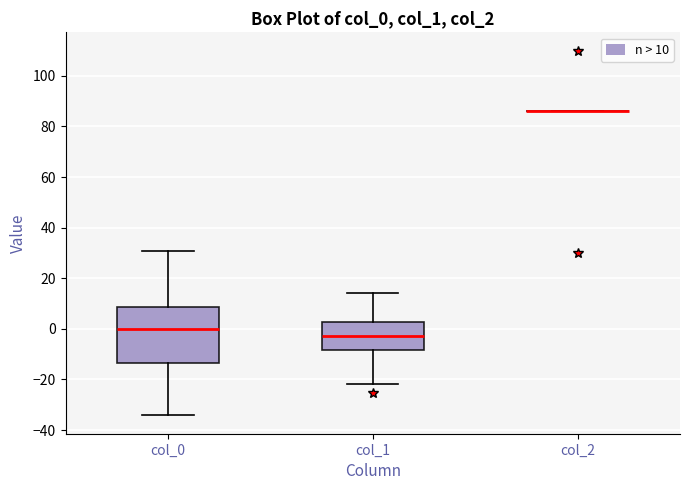

Reading left to right, transcribe this box plot: for each box, give where its median line is, the range the box spans, and where its two whiskers end, as read against the y-axis. The values are not printed on the chart, so give them approximately, as read against the axis.

col_0: median 0, box -14 to 8, whiskers -34 to 30
col_1: median -2, box -8 to 2, whiskers -22 to 14
col_2: box collapsed to a line at 86, whiskers 86 to 86